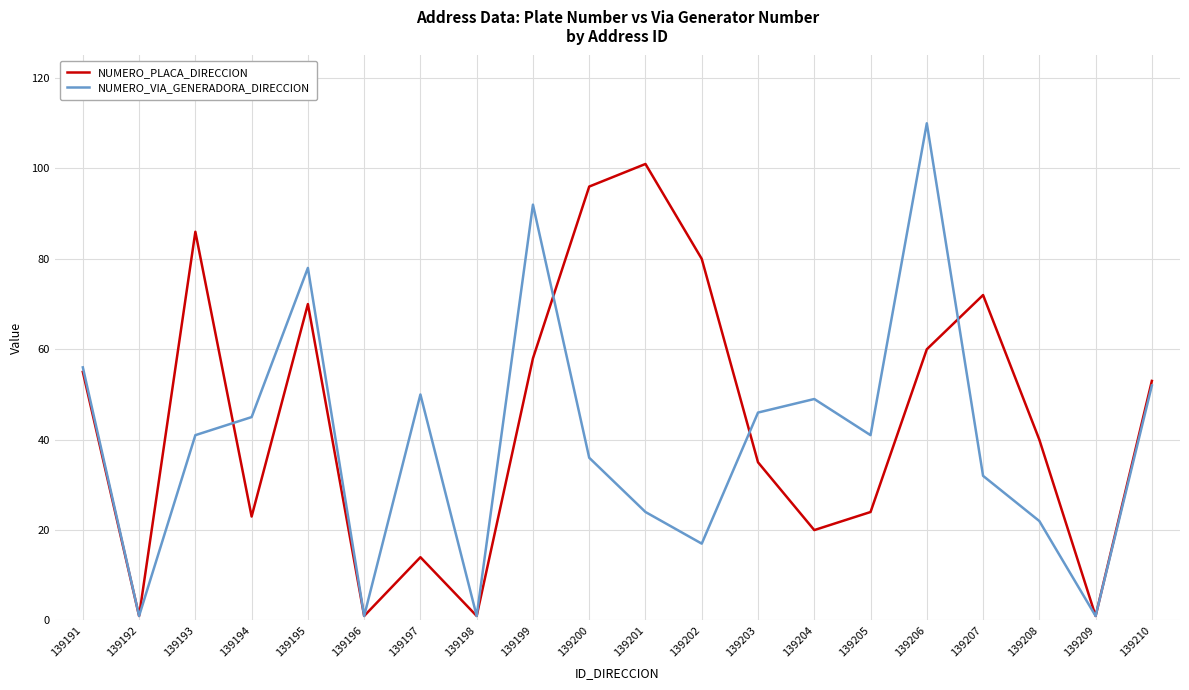

What is the total value across all series at 139197?

64